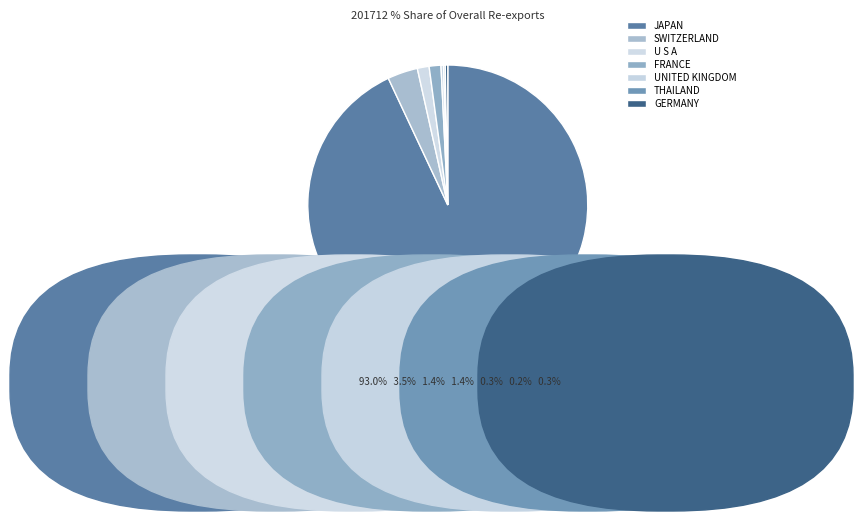

To the nearest percent, what is the difference between the SWITZERLAND and FRANCE slice percentages?

2%